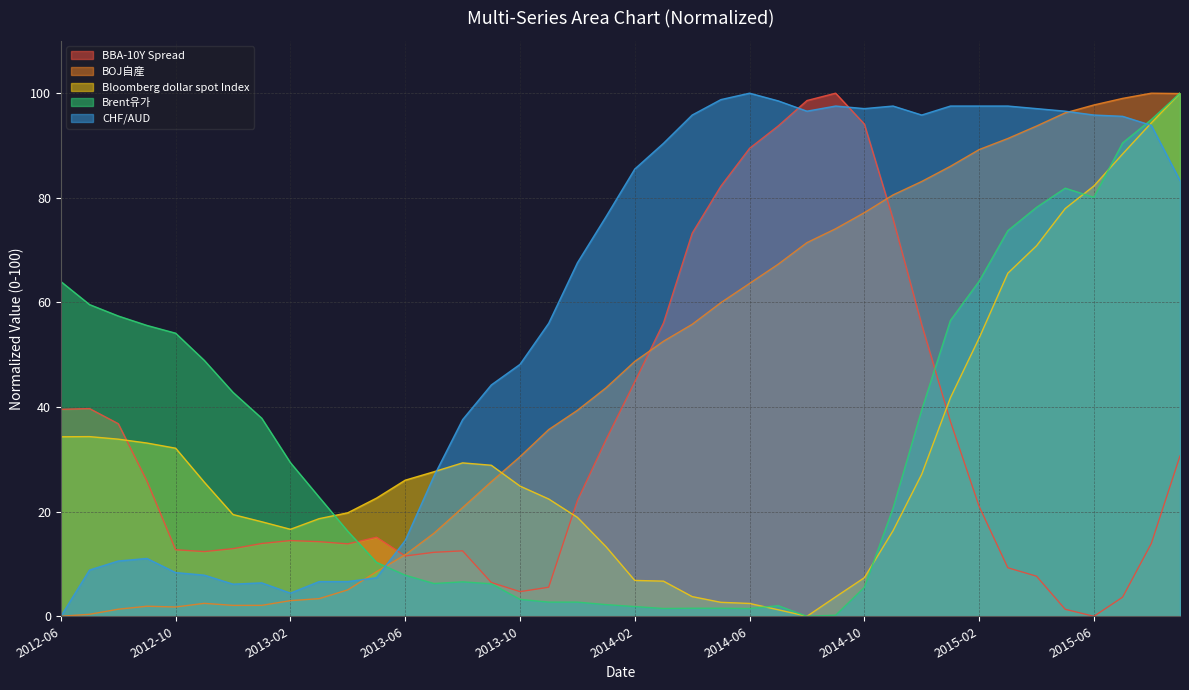

Is it true that BOJ自産 equals 39.4 at 2013-12?

True